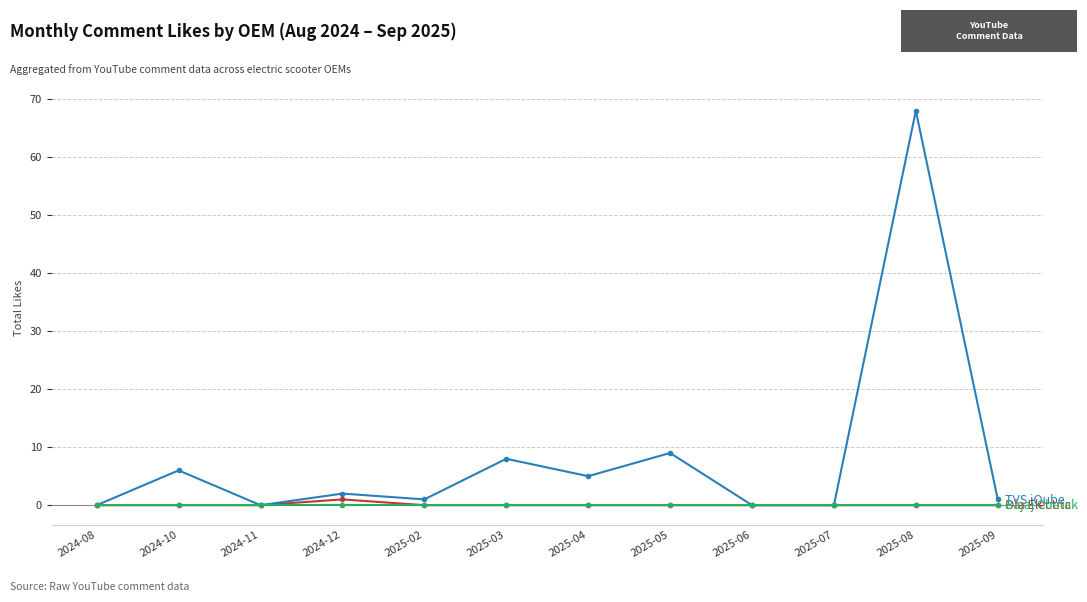

What is the label of the 12th point from the right?

2024-08